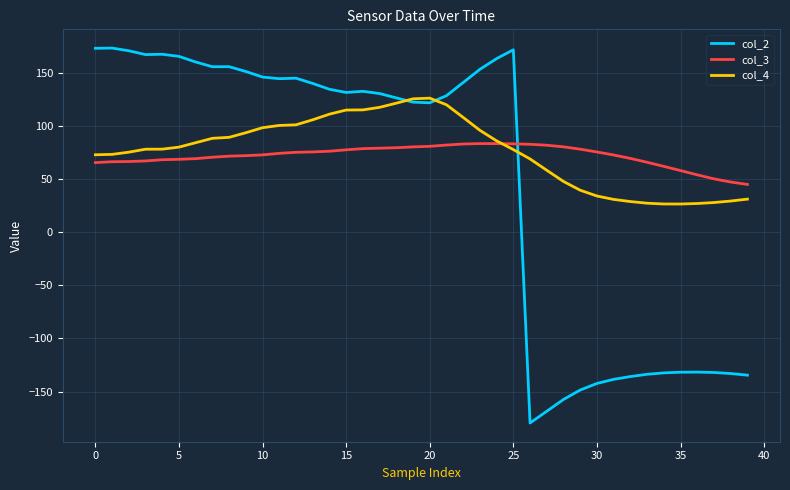

What is the highest value of the col_4 series?

126.1